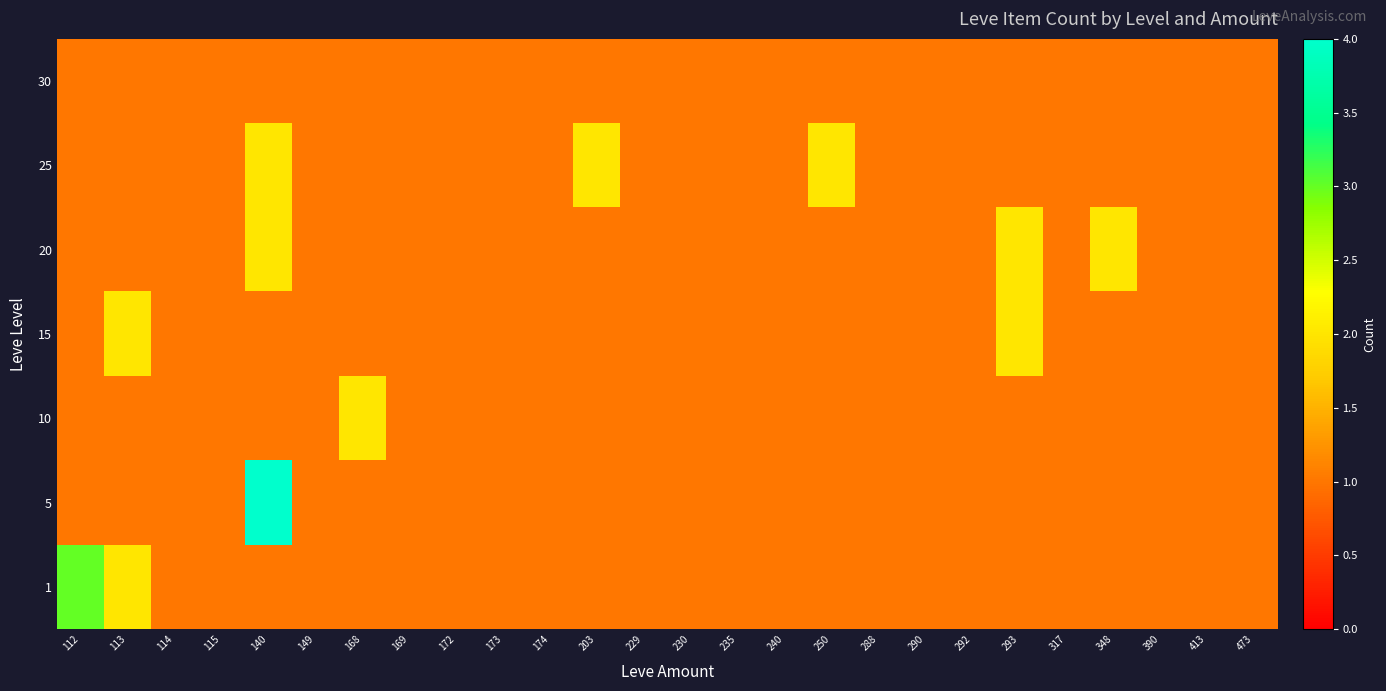

Which series has the largest range (max minus min)?

5